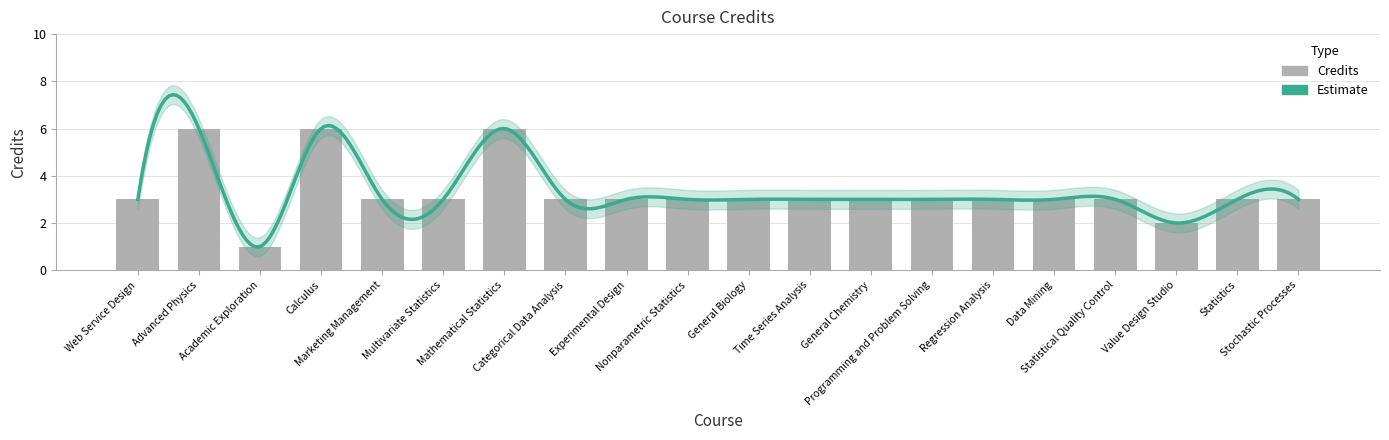

Does the chart contain any negative values?

No